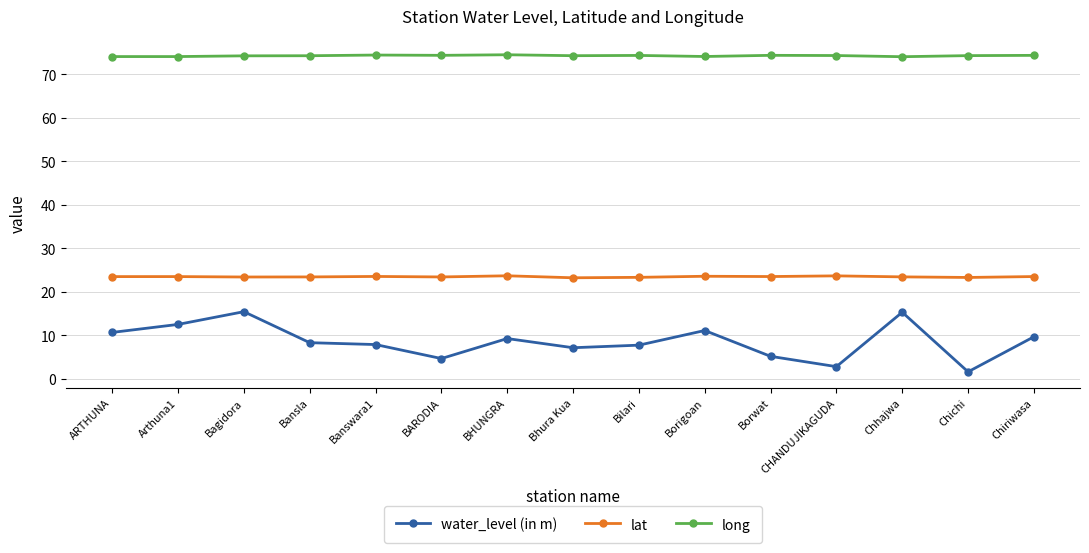

Which series has the largest total across all categories?

long